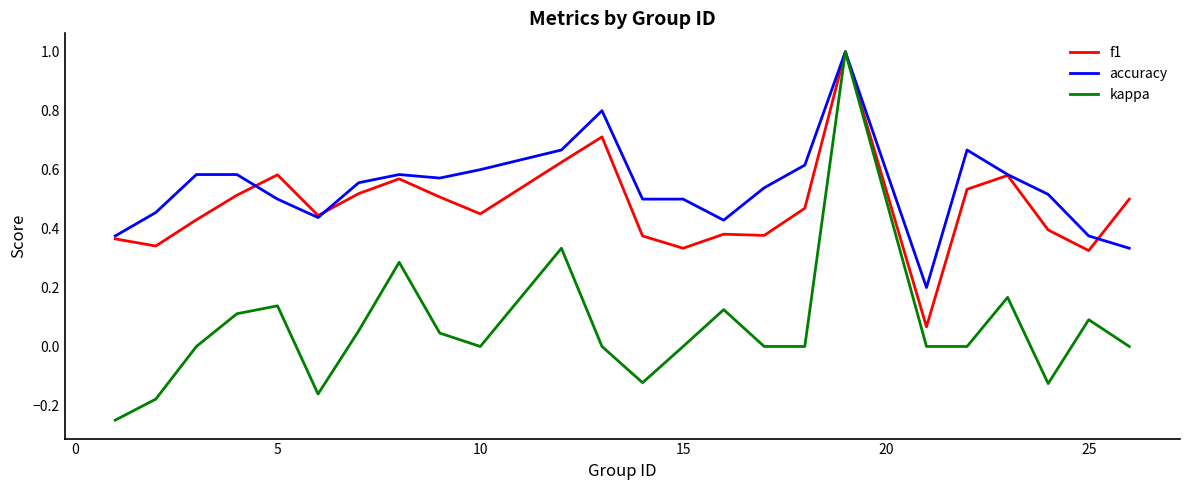

What is the maximum value shown in the chart?

1.0